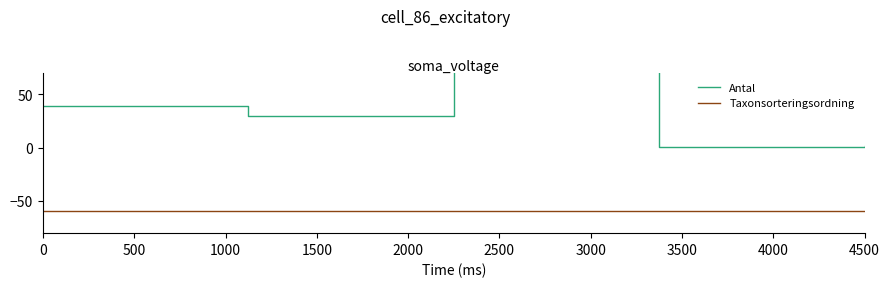

How many interior local valleys does the Antal series have?

2